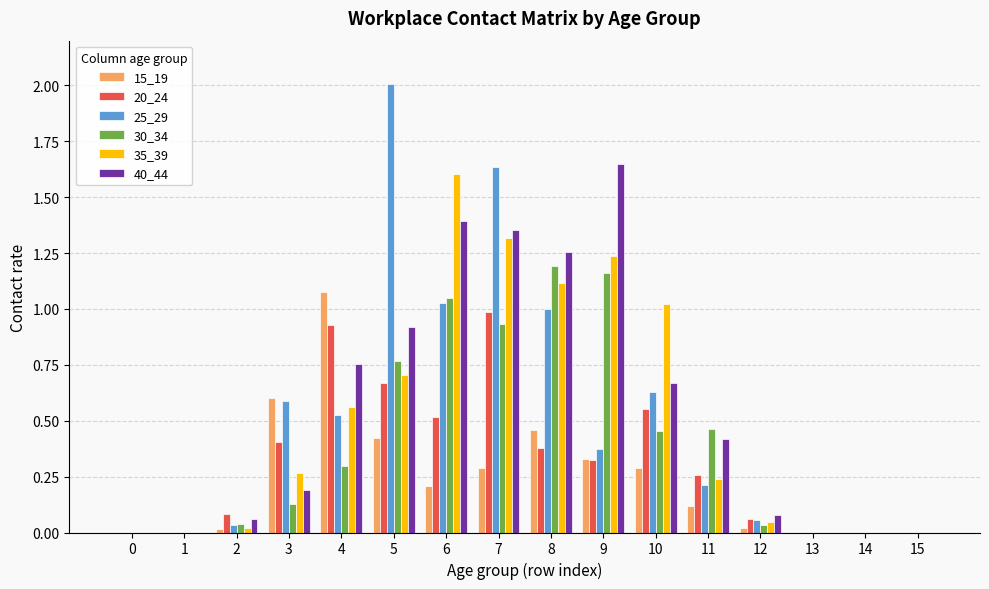

Are the bars grouped side by side (vs. stacked)?

Yes